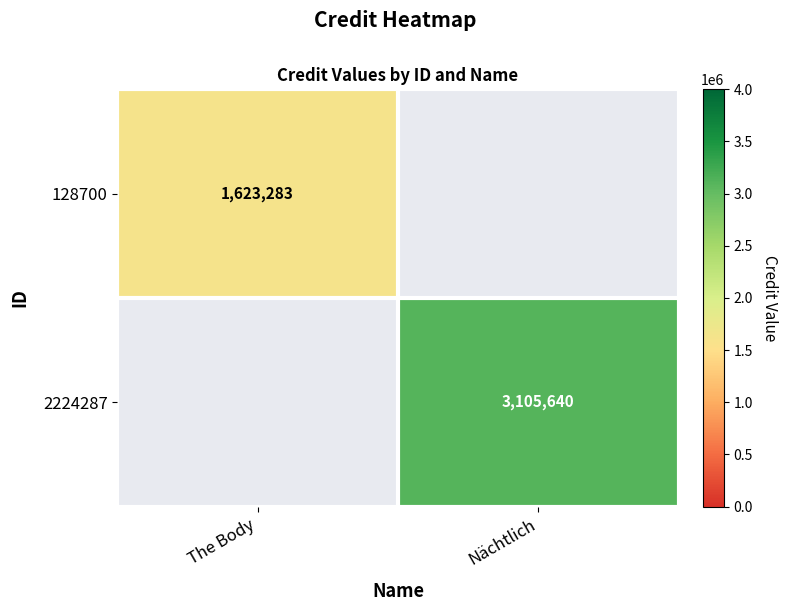

At how many categories does at least one series exceed 2229205?

1